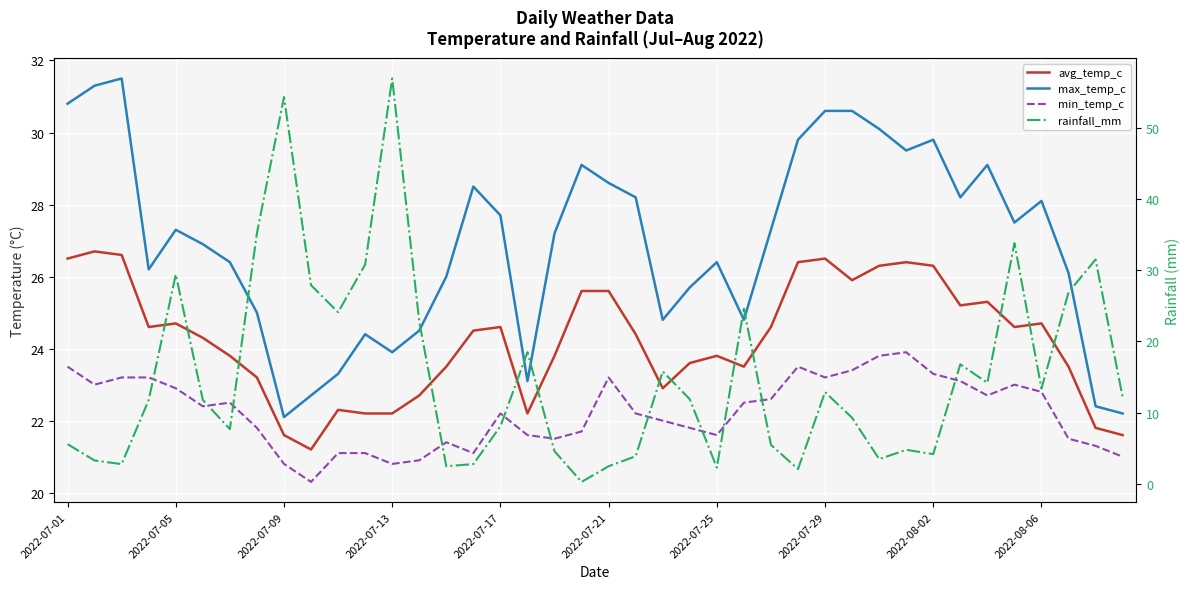

What is the difference between the max_temp_c values at 26 and 12?

3.4